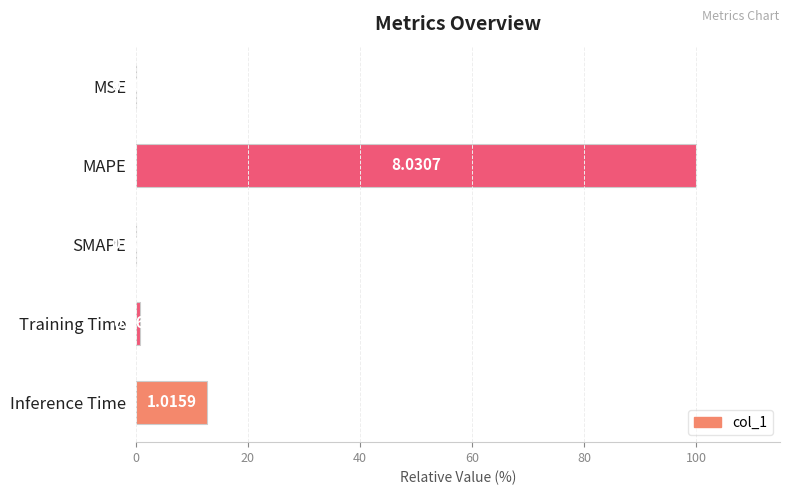

What is the change in value from MSE to Inference Time?

+12.6